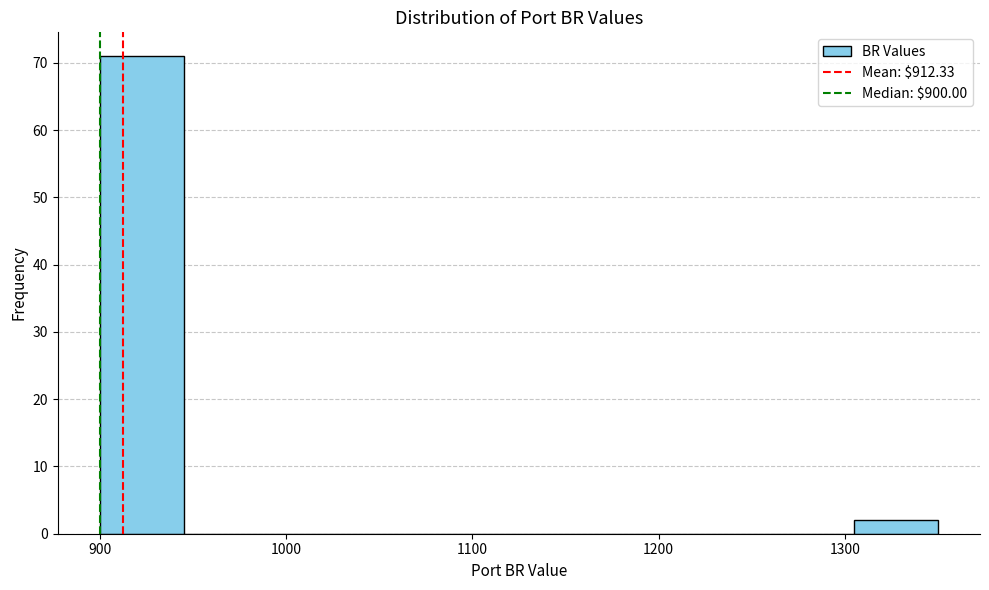

Reading left to right, list every bar in this chart as the range it spans on the x-axis followed by its height. Neither the bar edges nor the heights are printed on the chart, so give them approximately, as read against the axes.

900 to 945: 71
945 to 990: 0
990 to 1035: 0
1035 to 1080: 0
1080 to 1125: 0
1125 to 1170: 0
1170 to 1215: 0
1215 to 1260: 0
1260 to 1305: 0
1305 to 1350: 2